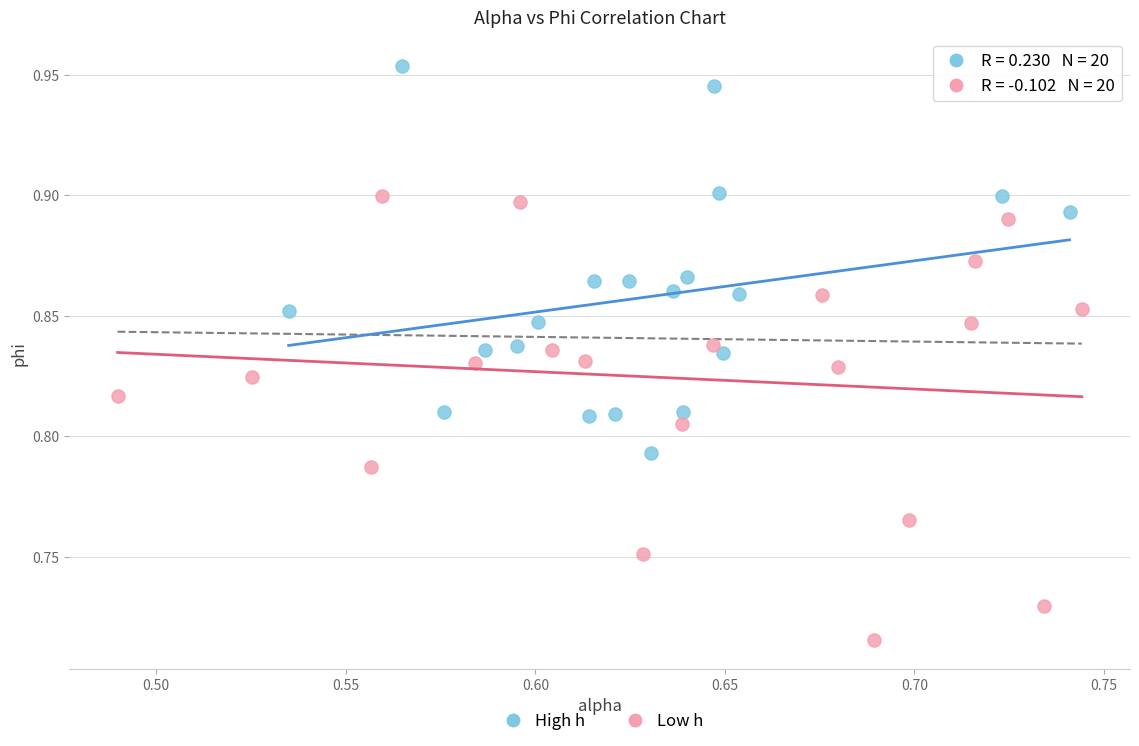

Which series has the widest spread of Y values?

Low h